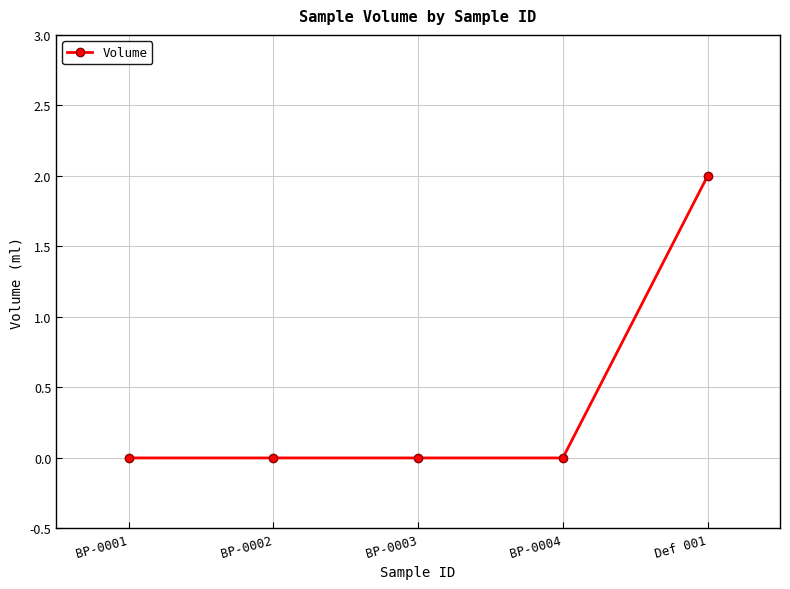

What is the change in value from BP-0001 to Def 001?

+2